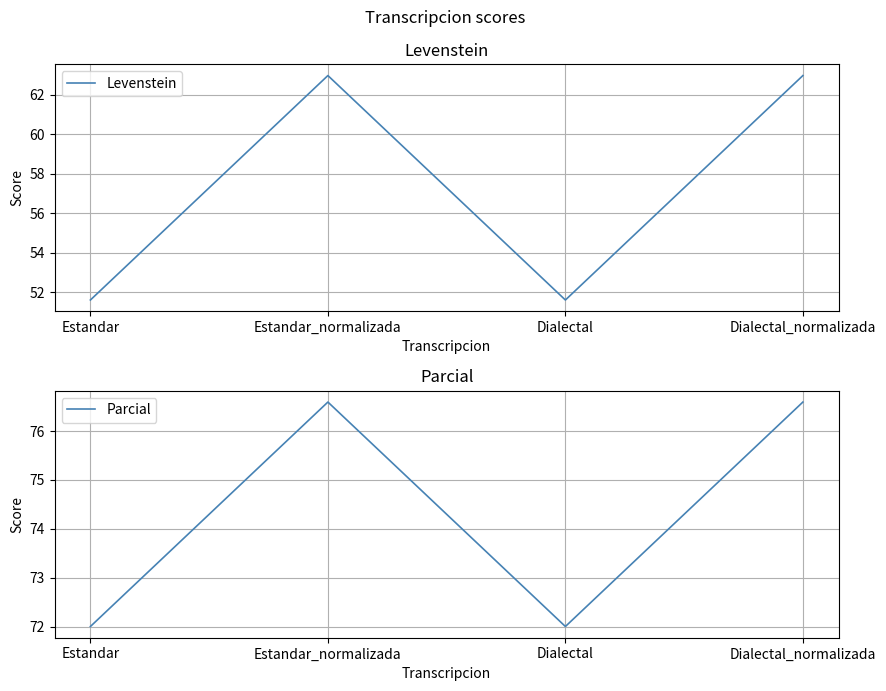

What is the minimum value for Parcial?

72.0